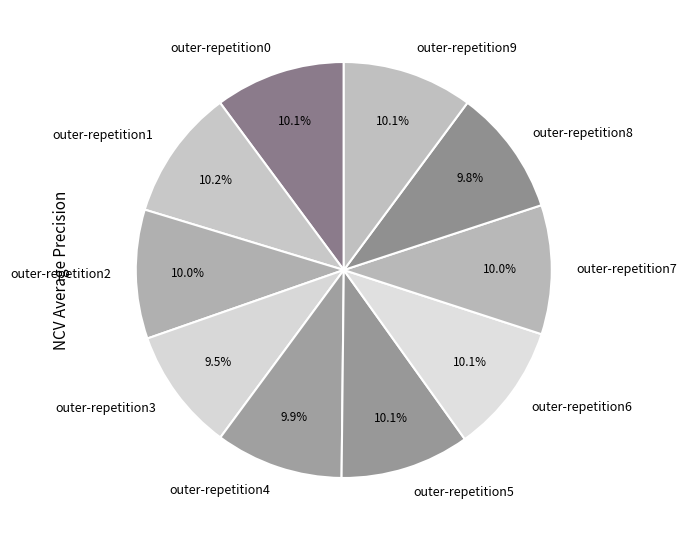

How much of the chart is everything except outer-repetition5?

89.9%